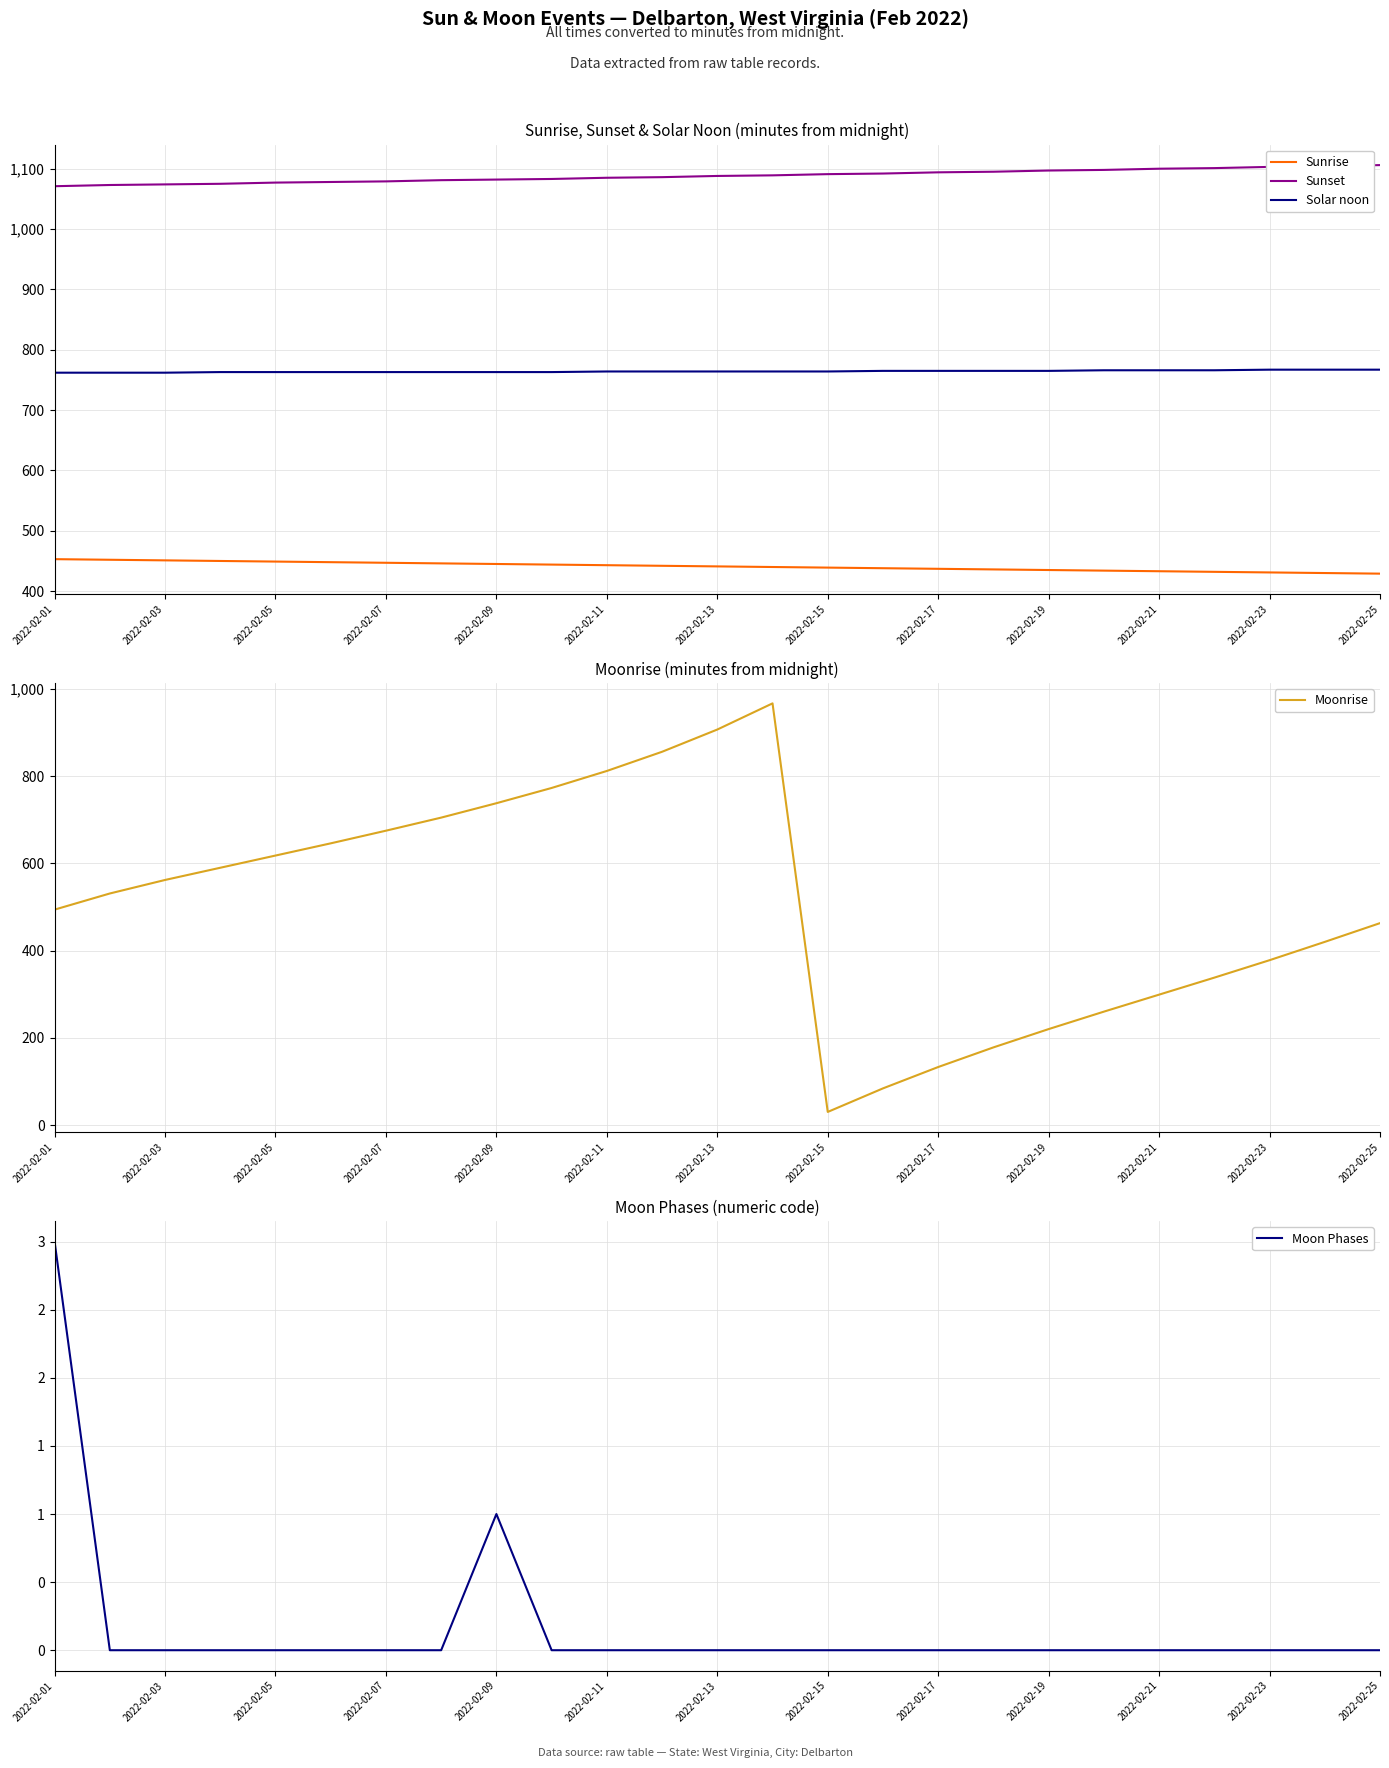

Is it true that Solar noon equals 763 at 2022-02-09?

True